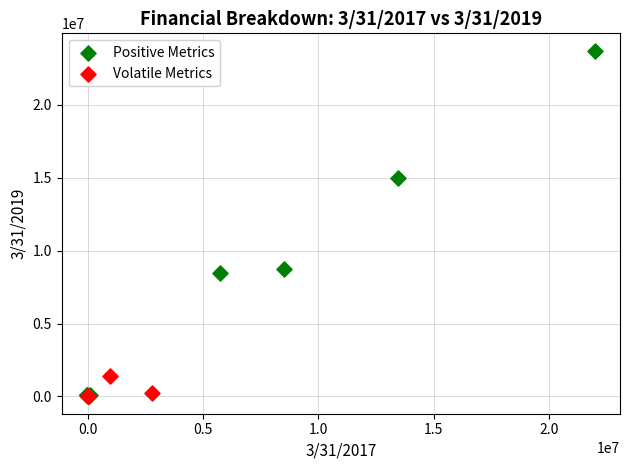

Which series has the largest Y range (max minus min)?

Positive Metrics